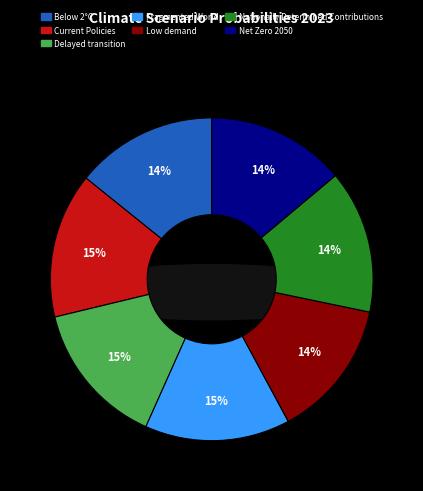

Between Below 2°C and Fragmented World, which is larger?

Fragmented World